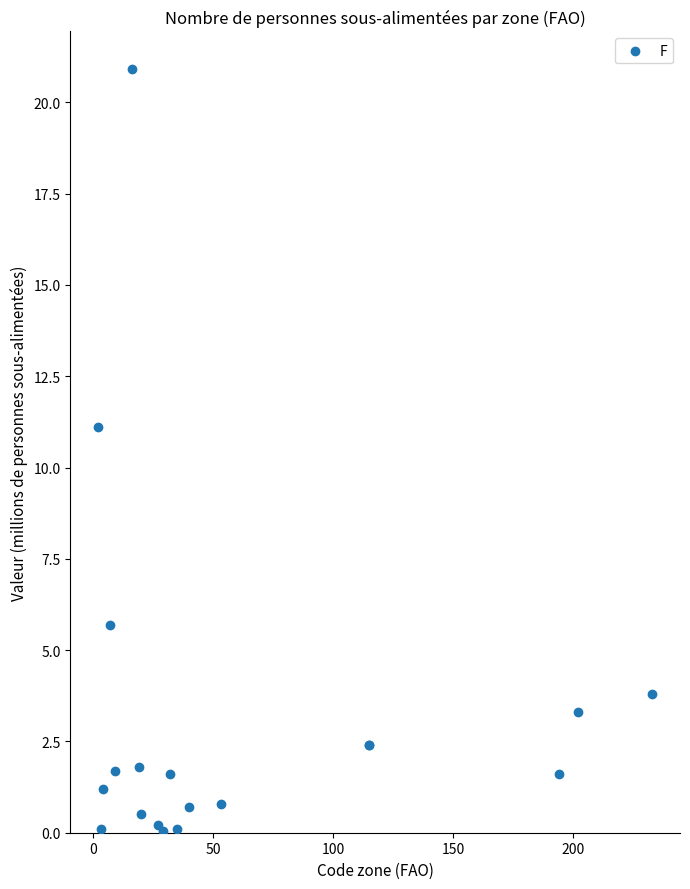

What Y value in the scatter plot is closest to 10?

11.1